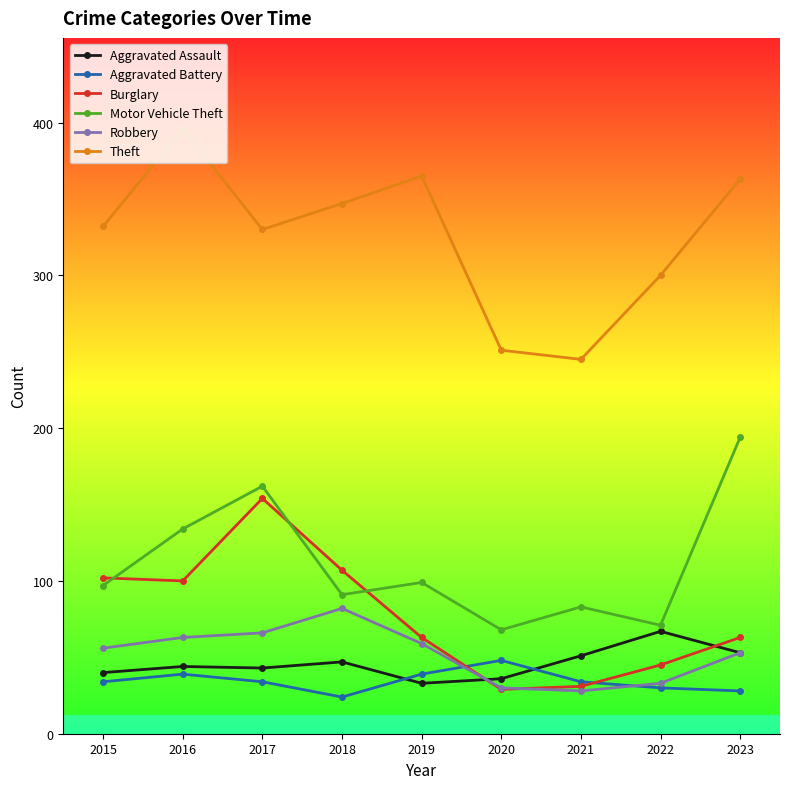

Which category has the highest value in the Aggravated Assault series?

2022